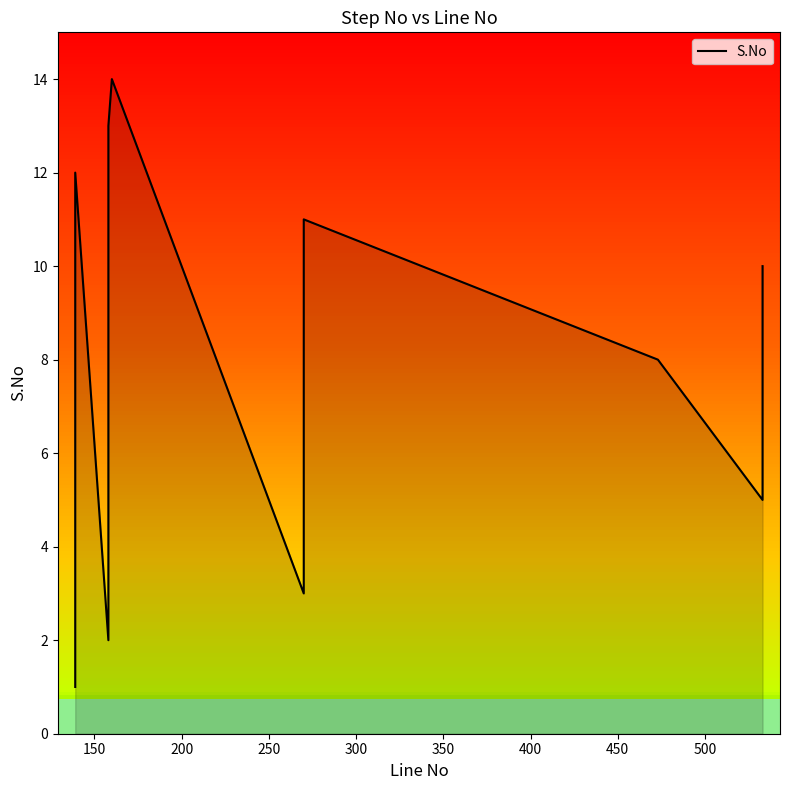

Reading right to left, transcribe all the data shown in this chart.

10	7	5	8	11	4	3	14	13	9	6	2	12	1